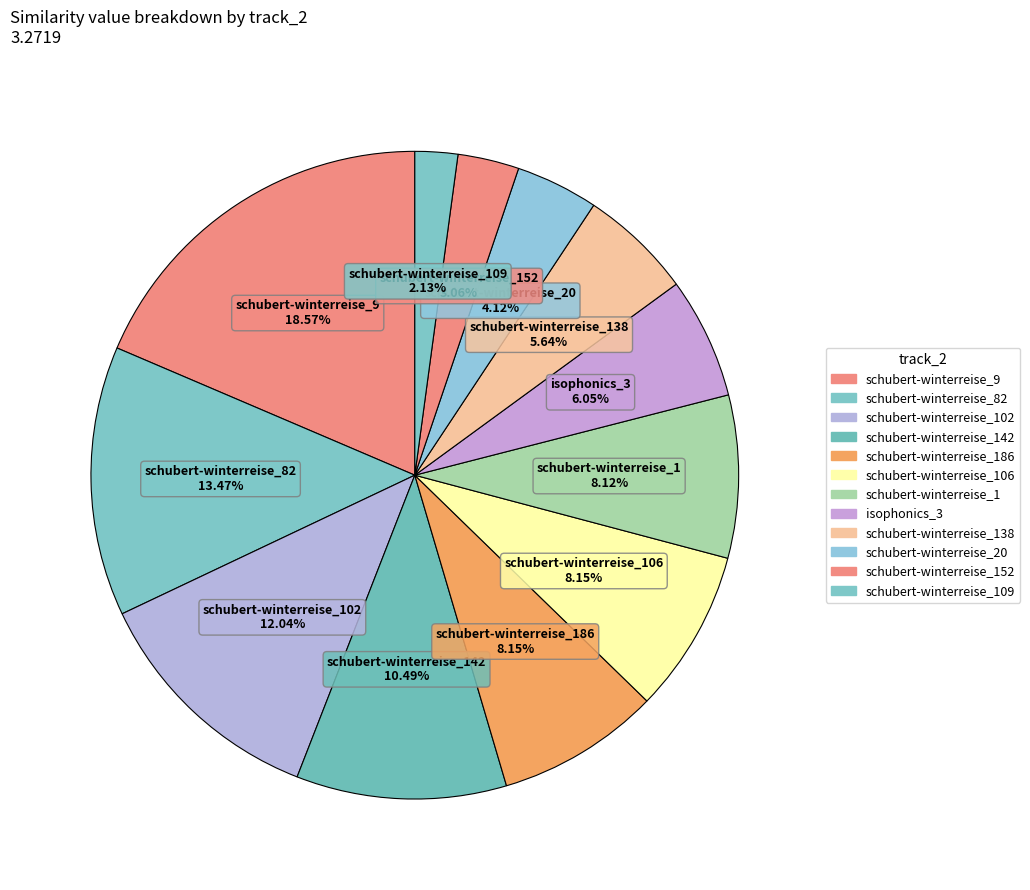

Count the number of slices in the pie.

12